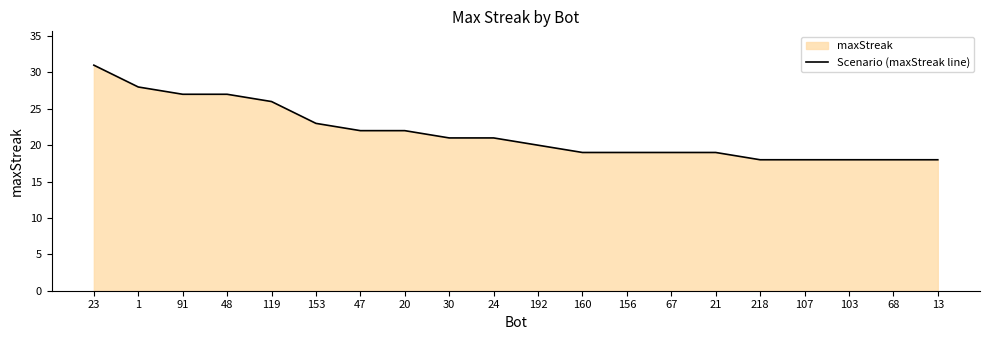

The value at 1 is 28. True or false?

True